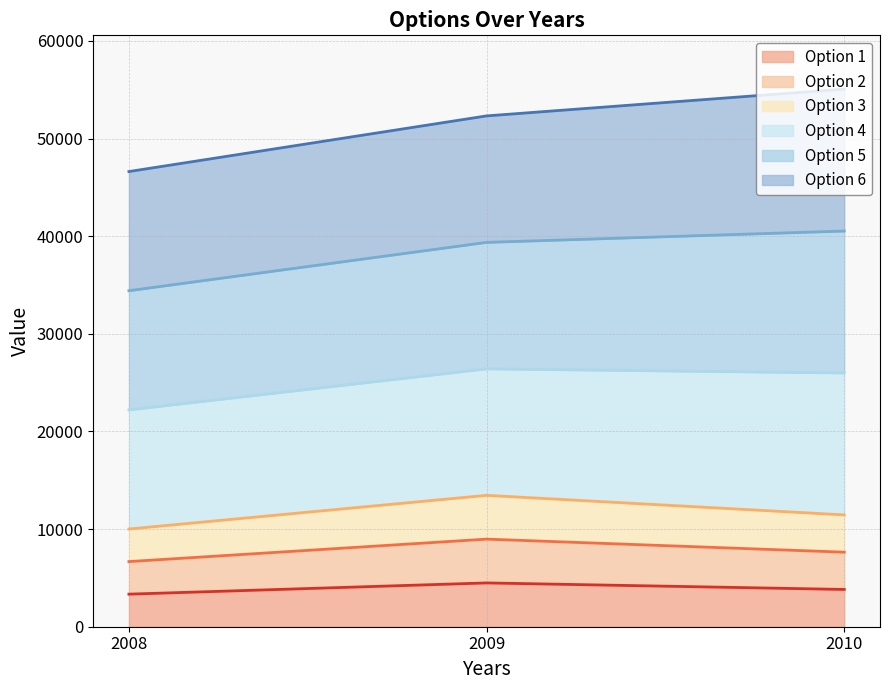

The Option 2 series shows 7636 at 2010. True or false?

True